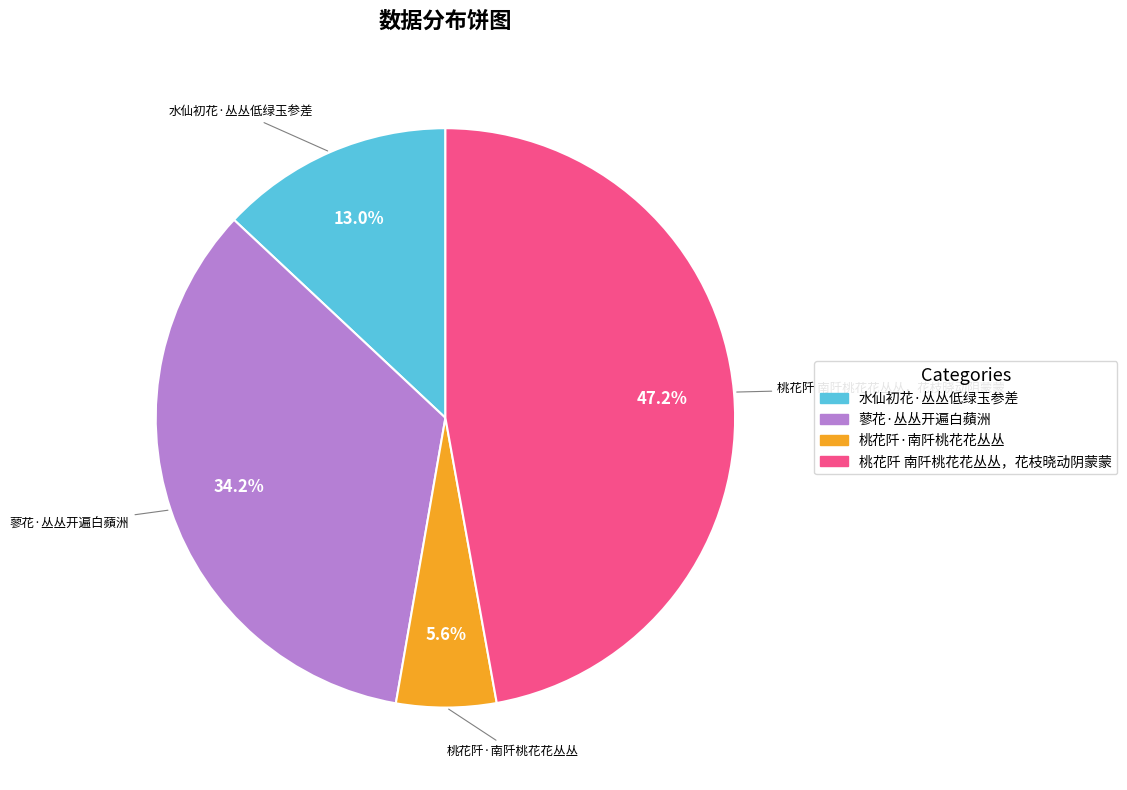

Which slice is the largest?

桃花阡 南阡桃花花丛丛，花枝晓动阴蒙蒙